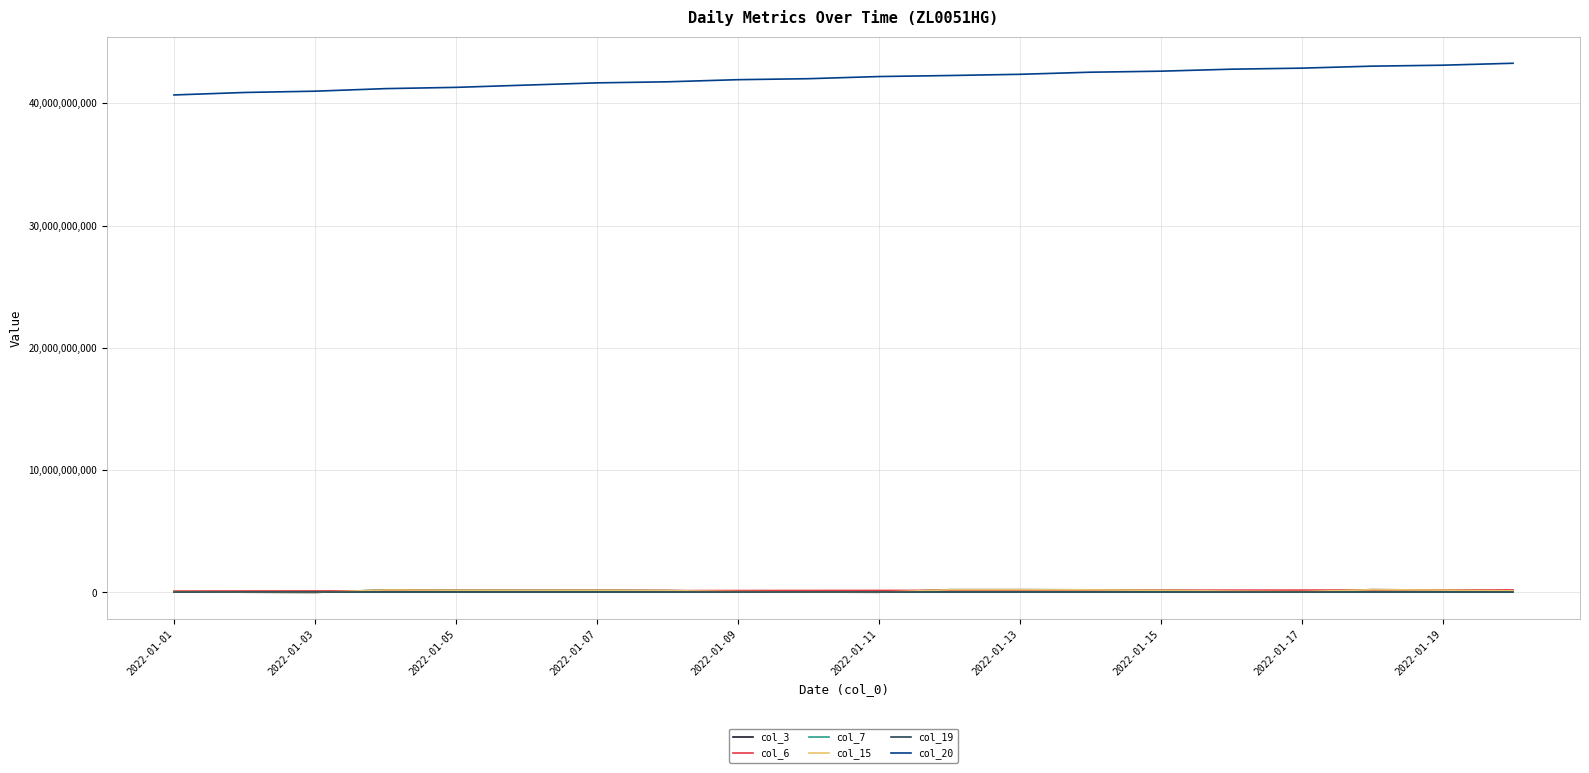

True or false: col_7 has more than 2 interior local peaks.

False